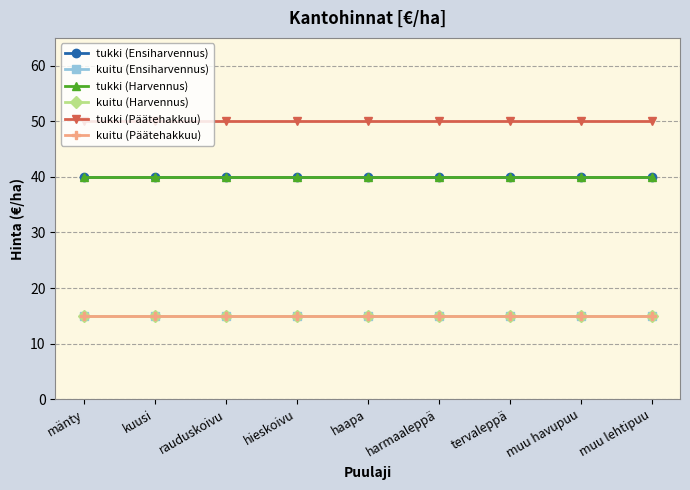

What is the difference between the highest and lowest values at kuusi?

35